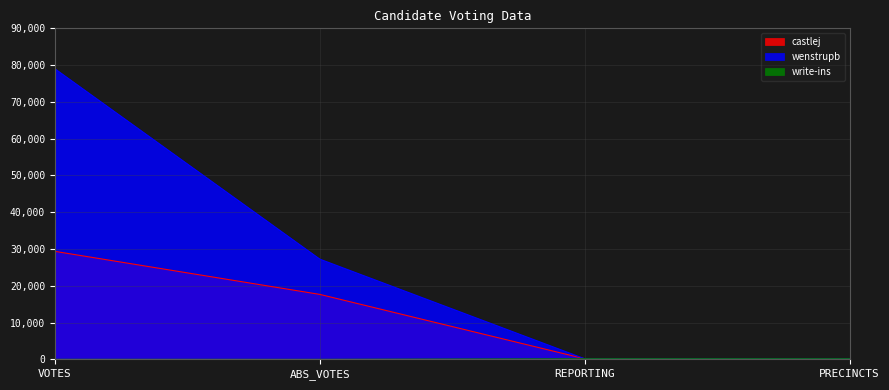

True or false: write-ins and castlej cross at least once.

False